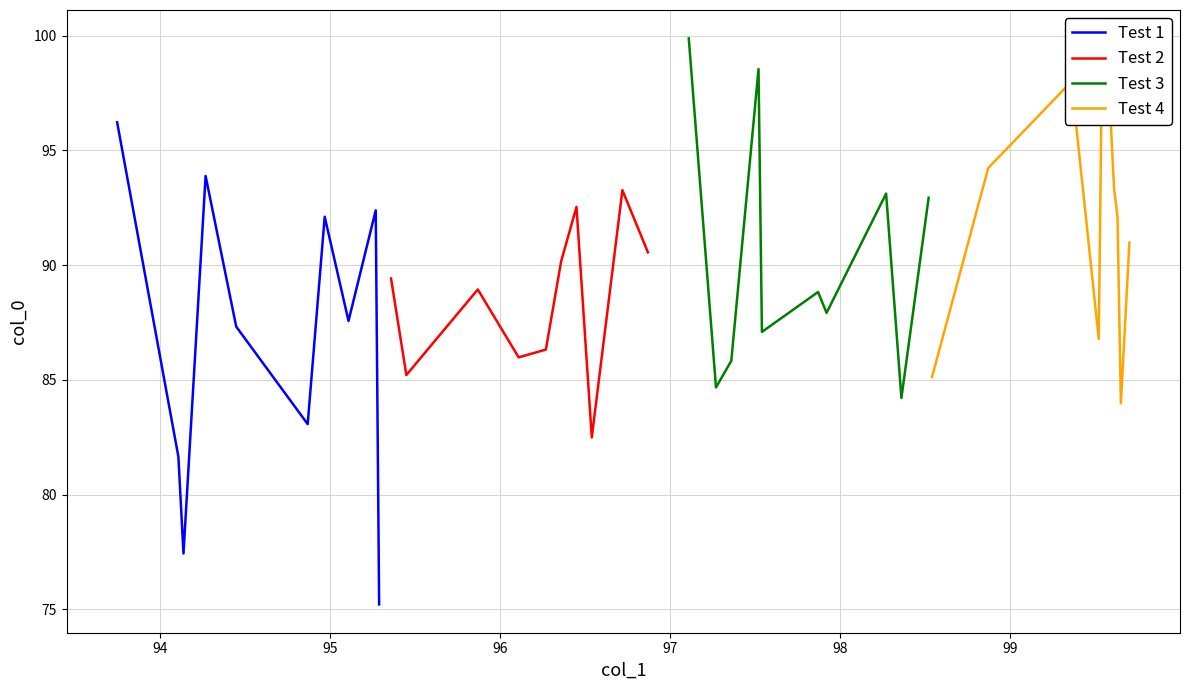

What is the maximum value for Test 1?

96.2